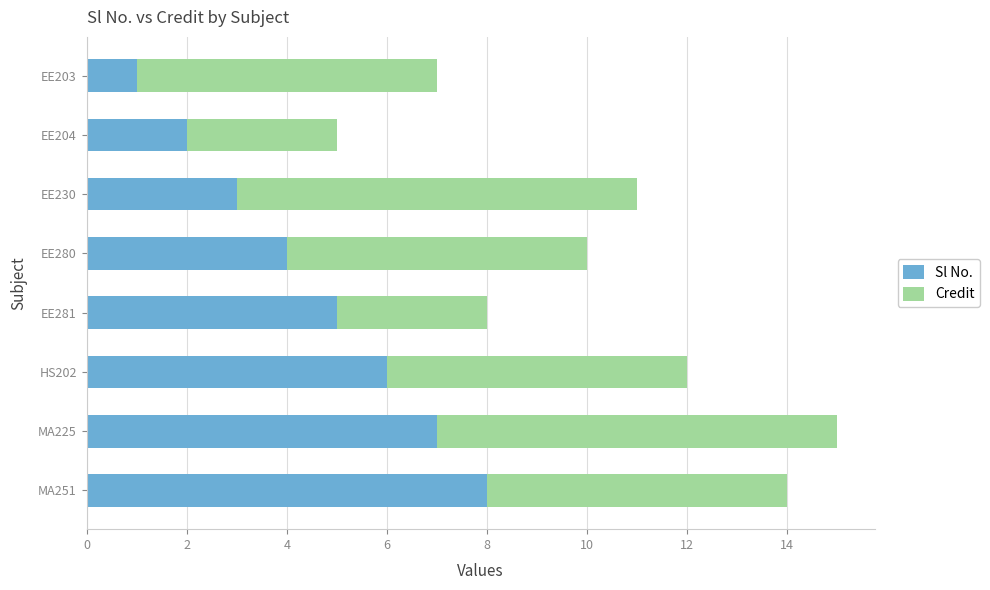

Is it true that Sl No. equals 5 at EE230?

False